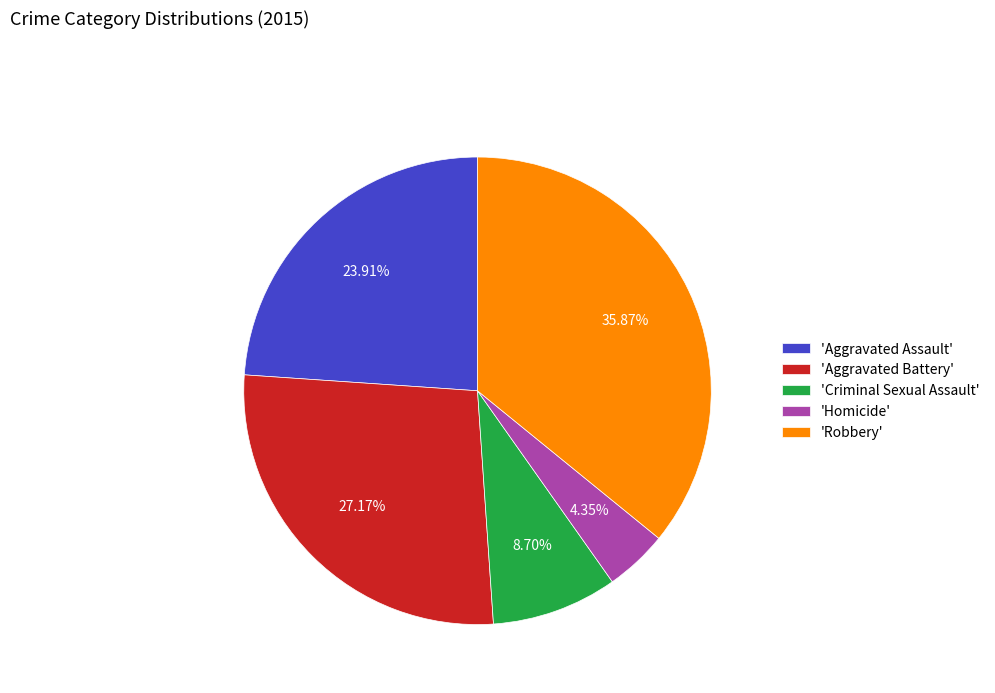

Do 'Homicide' and 'Aggravated Battery' together represent more than half of the pie?

No